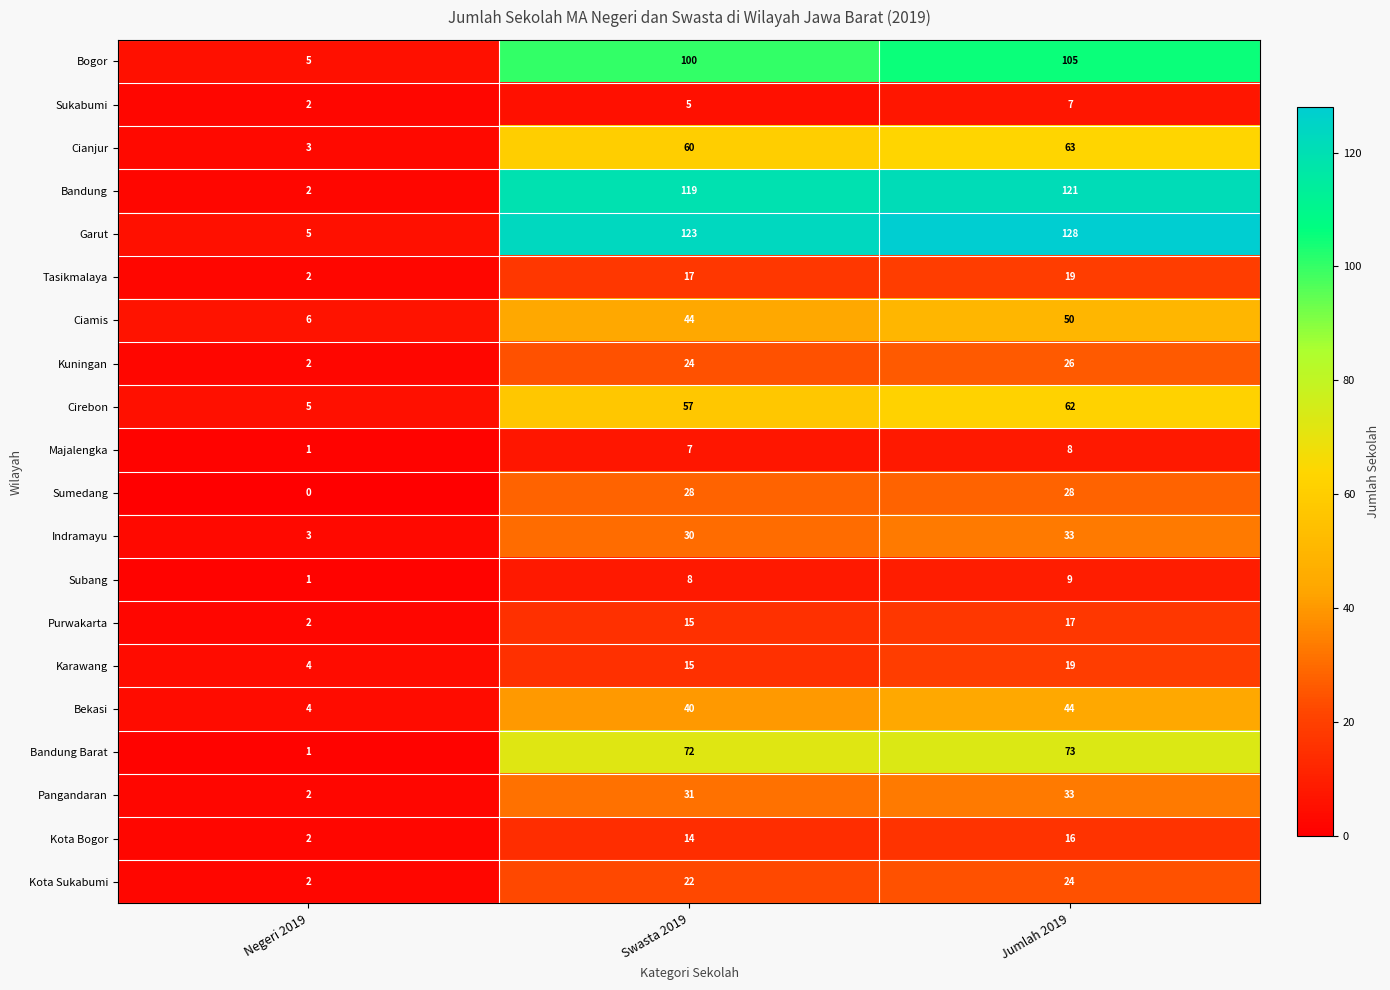

Which series has the largest total across all categories?

Garut